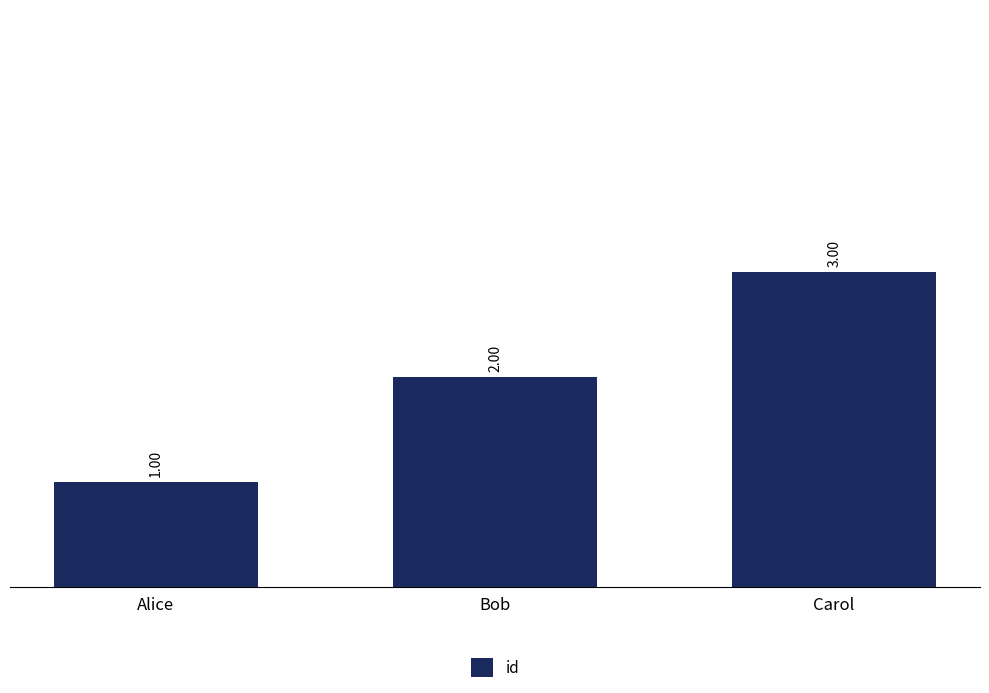

Is it true that the value at Carol is 5?

False